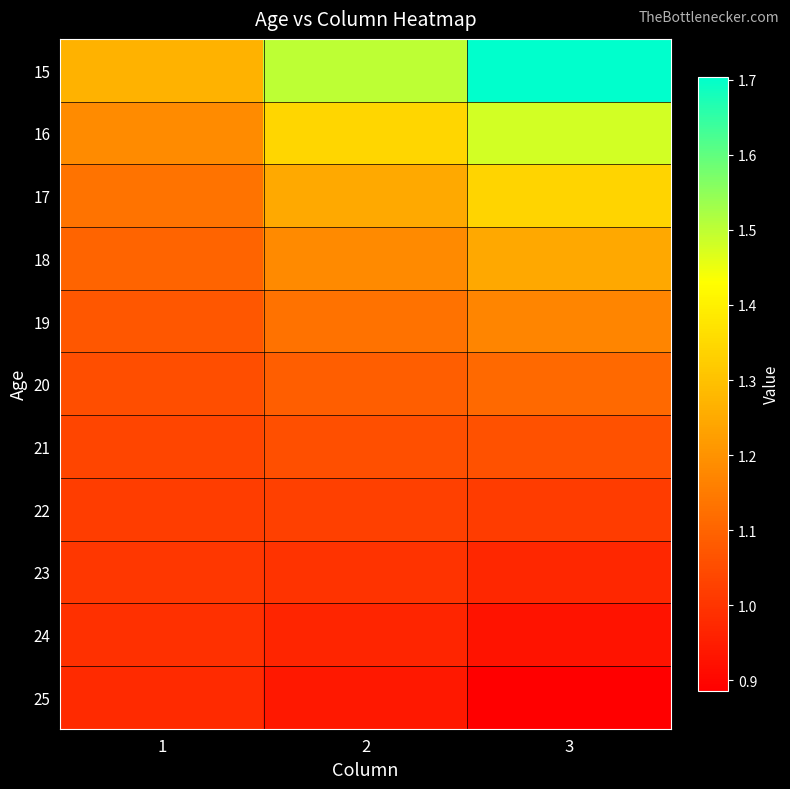

What is the difference between the highest and lowest values at 2?

0.6